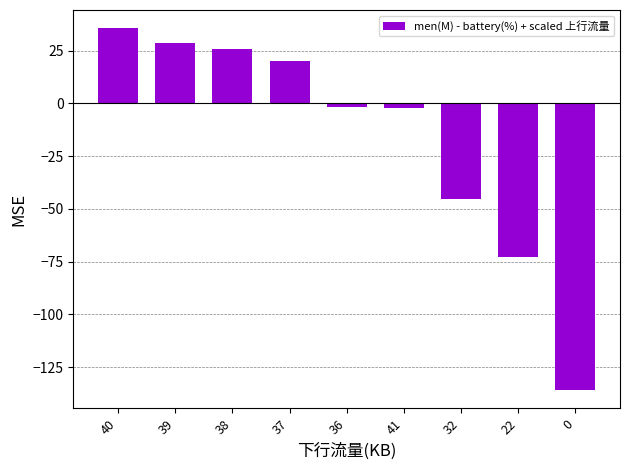

At which label does the data first exceed -1?

40